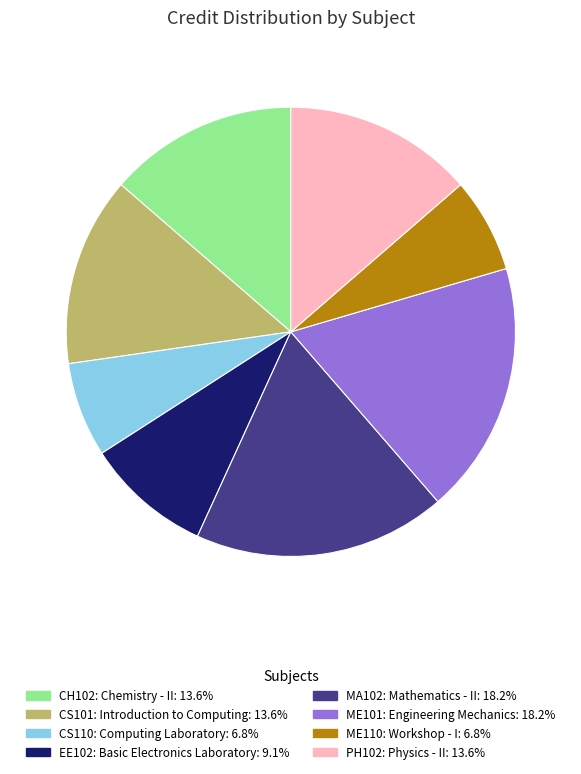

Do CS101: Introduction to Computing and MA102: Mathematics - II together represent more than half of the pie?

No